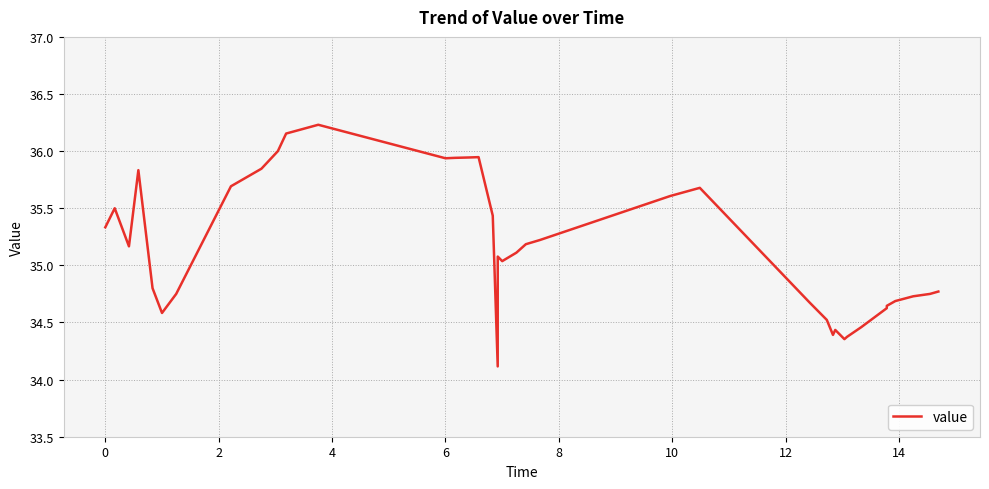

How many lines are shown in the chart?

1